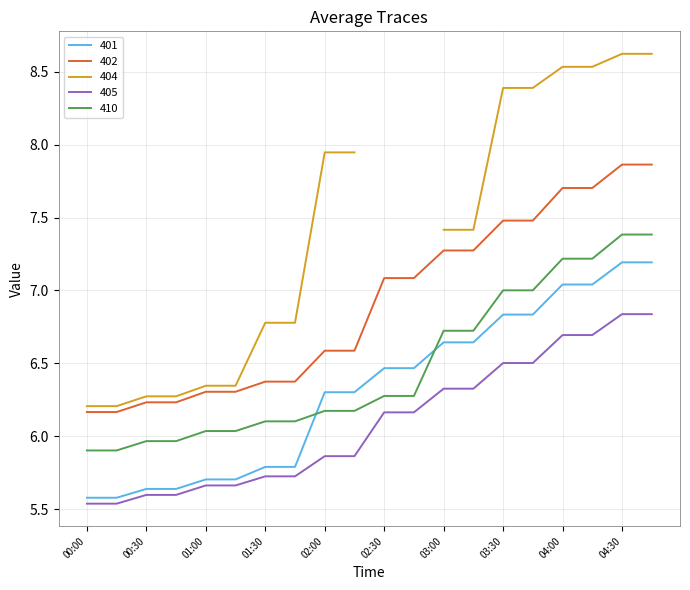

What is the average value of the 405 series?

6.1